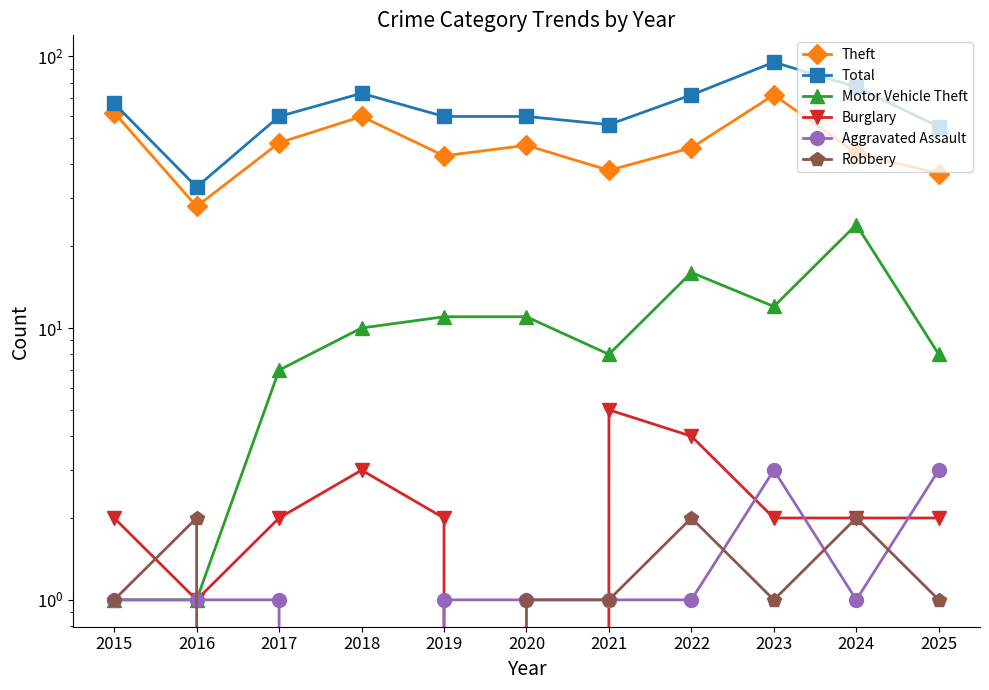

Reading left to right, transcribe all the data shown in this chart.

Theft: 2015=62	2016=28	2017=48	2018=60	2019=43	2020=47	2021=38	2022=46	2023=72	2024=44	2025=37
Total: 2015=67	2016=33	2017=60	2018=73	2019=60	2020=60	2021=56	2022=72	2023=95	2024=77	2025=55
Motor Vehicle Theft: 2015=1	2016=1	2017=7	2018=10	2019=11	2020=11	2021=8	2022=16	2023=12	2024=24	2025=8
Burglary: 2015=2	2016=1	2017=2	2018=3	2019=2	2020=0	2021=5	2022=4	2023=2	2024=2	2025=2
Aggravated Assault: 2015=1	2016=1	2017=1	2018=0	2019=1	2020=1	2021=1	2022=1	2023=3	2024=1	2025=3
Robbery: 2015=1	2016=2	2017=0	2018=0	2019=0	2020=1	2021=1	2022=2	2023=1	2024=2	2025=1